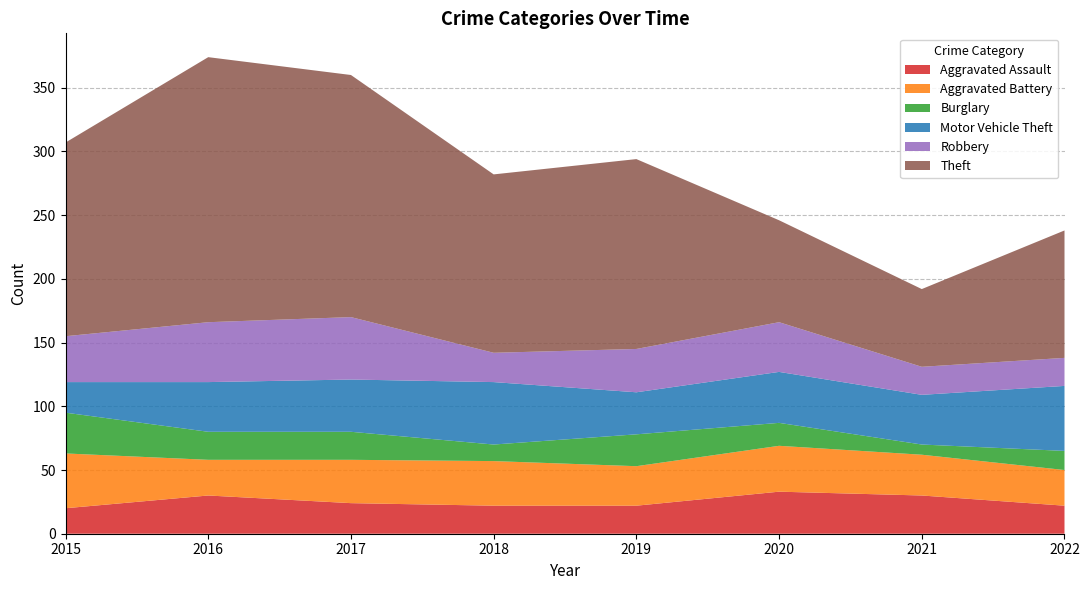

Reading left to right, extract all data points from this chart.

Aggravated Assault: 20	30	24	22	22	33	30	22
Aggravated Battery: 43	28	34	35	31	36	32	28
Burglary: 32	22	22	13	25	18	8	15
Motor Vehicle Theft: 24	39	41	49	33	40	39	51
Robbery: 36	47	49	23	34	39	22	22
Theft: 152	208	190	140	149	80	61	100